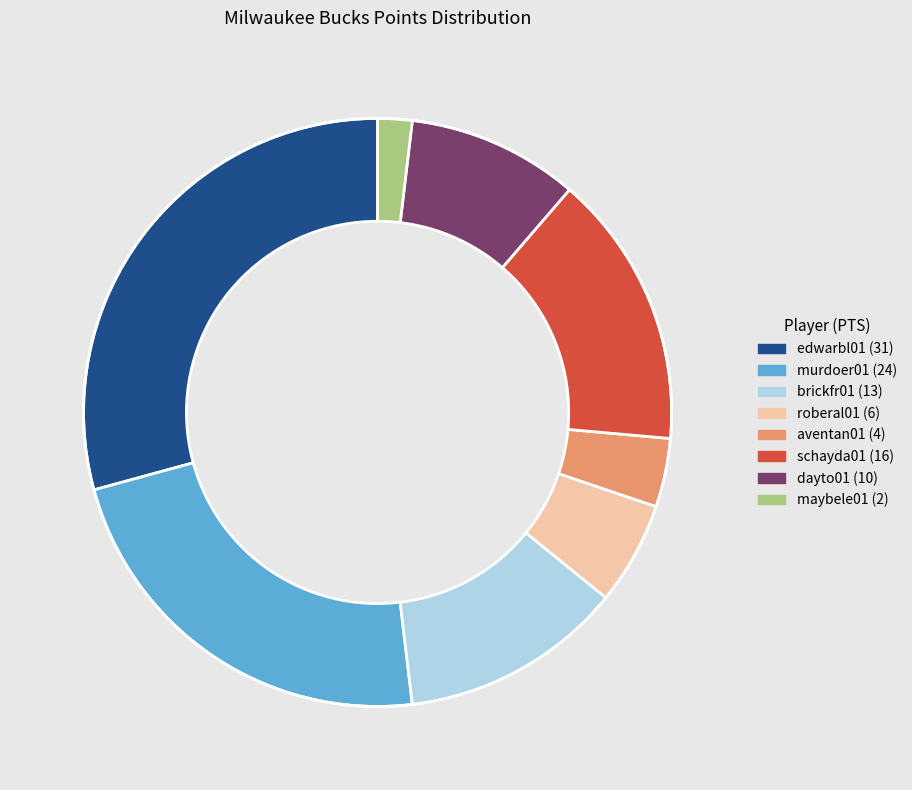

Is there a majority slice in this chart?

No